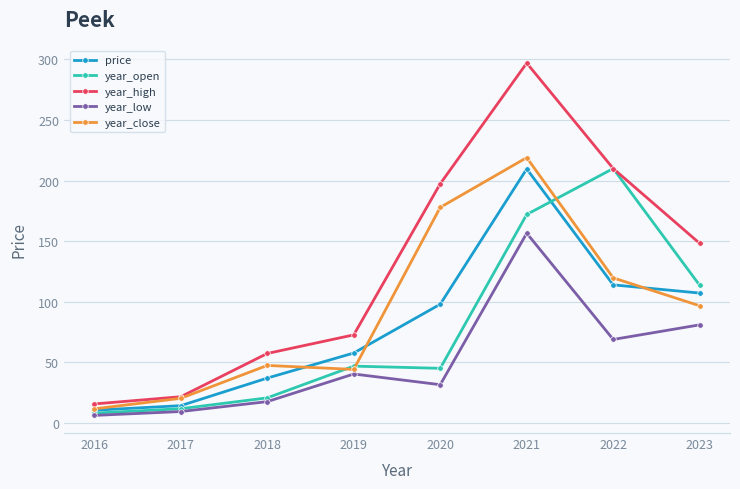

Between 2017 and 2021, which series saw the biggest shift?

year_high